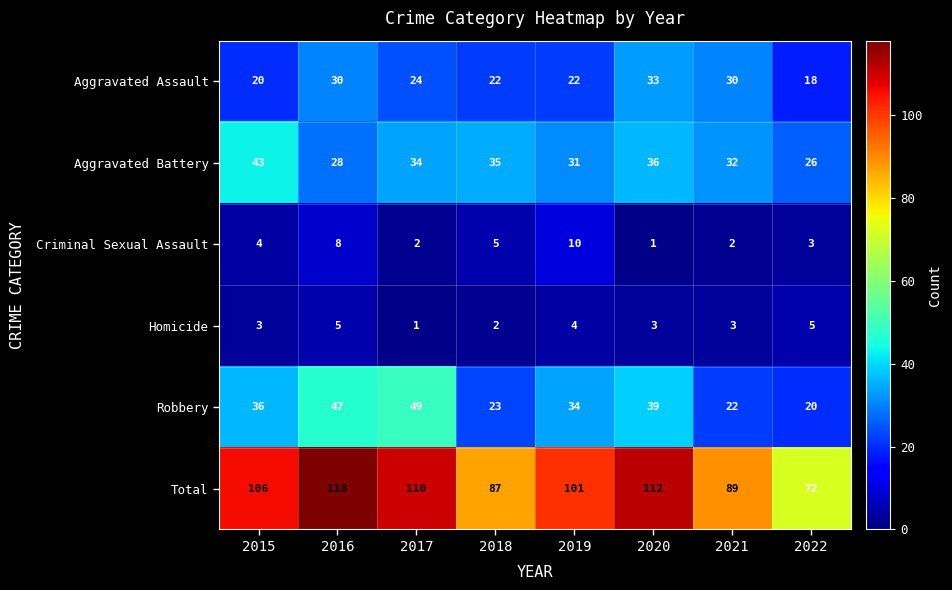

Which series has the largest range (max minus min)?

Total